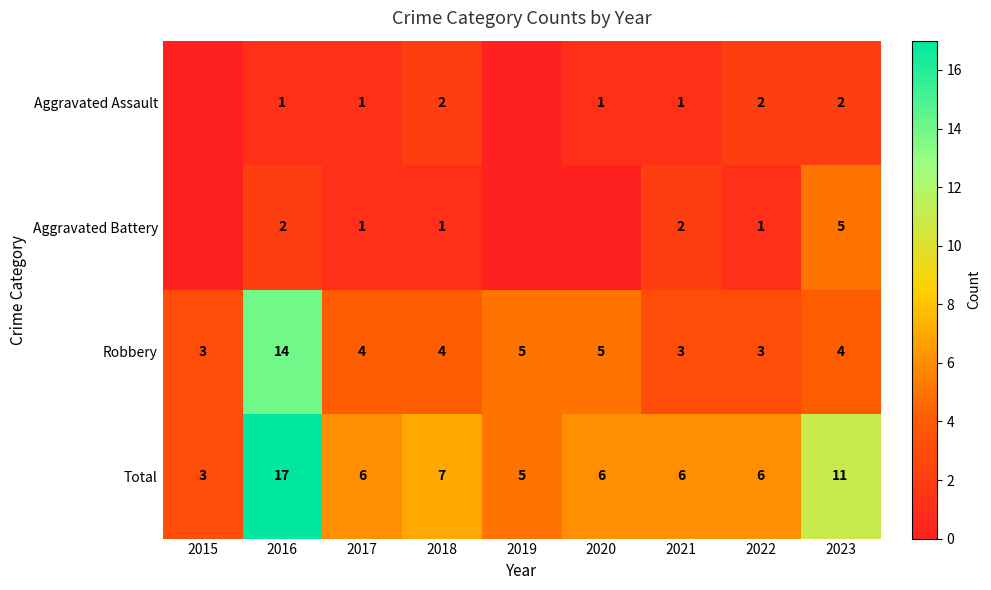

Count the number of categories in the chart.

9